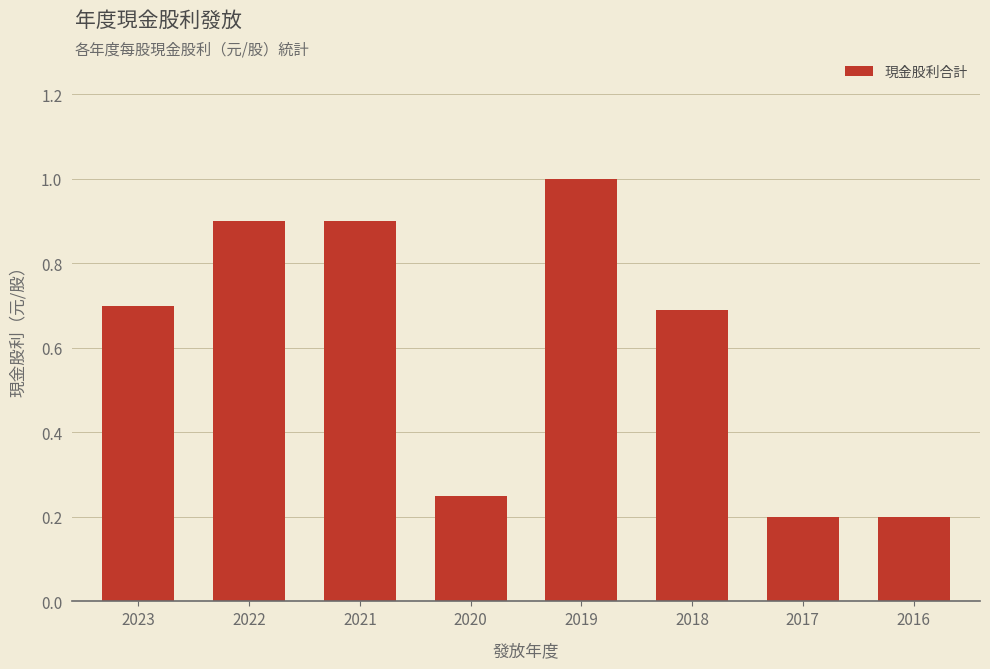

The chart shows a value of 0.7 at 2023. True or false?

True